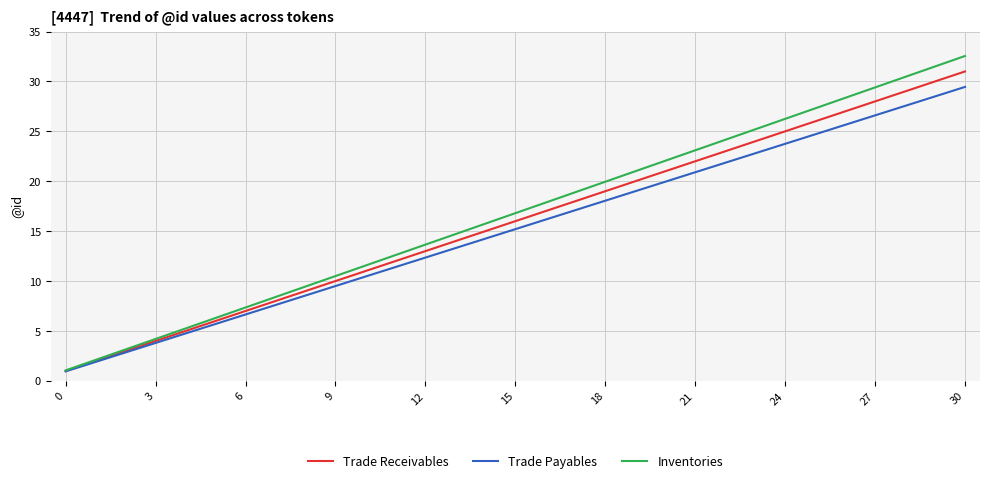

What are all the series names shown in the legend?

Trade Receivables, Trade Payables, Inventories